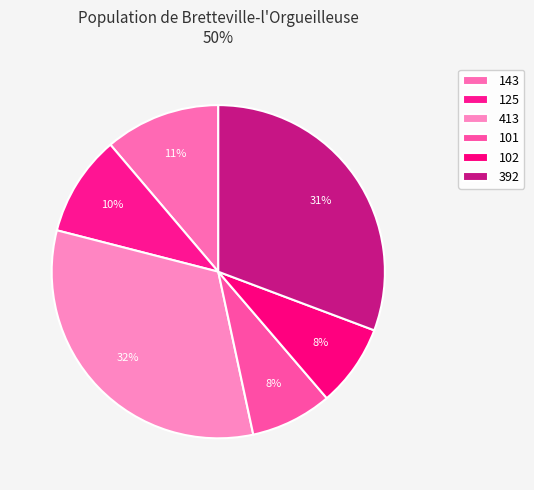

How many slices are in this pie chart?

6